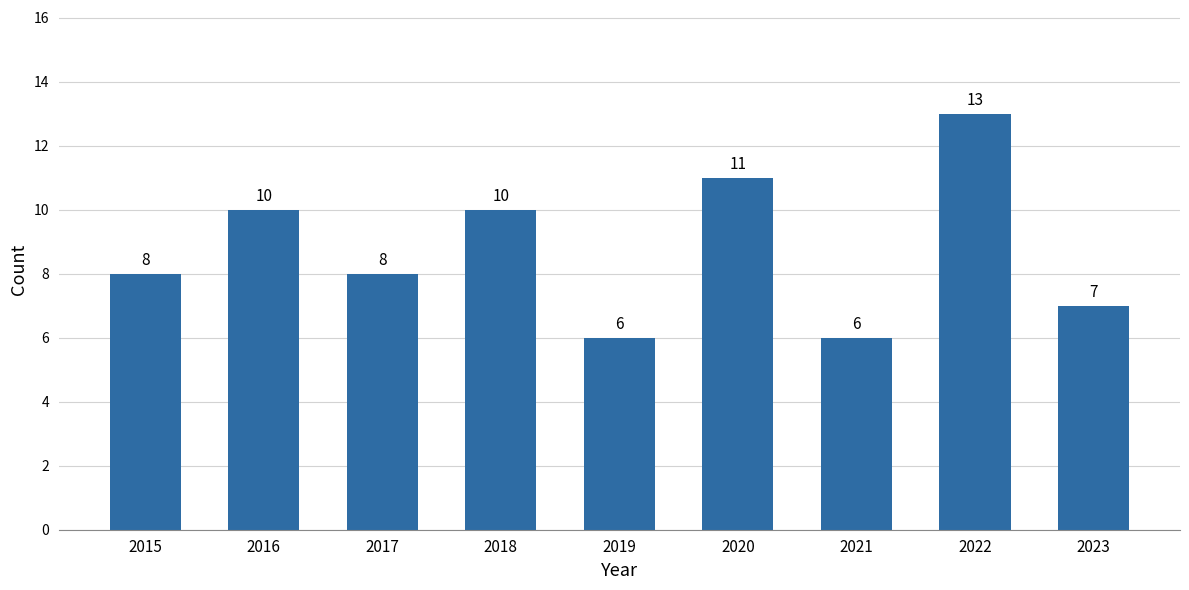

The value at 2019 is 8. True or false?

False